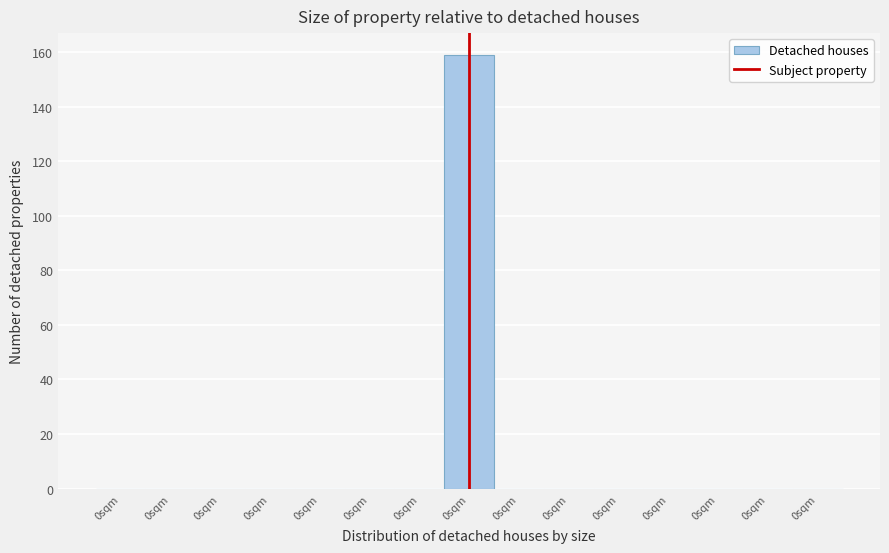

Are the bars horizontal?

No